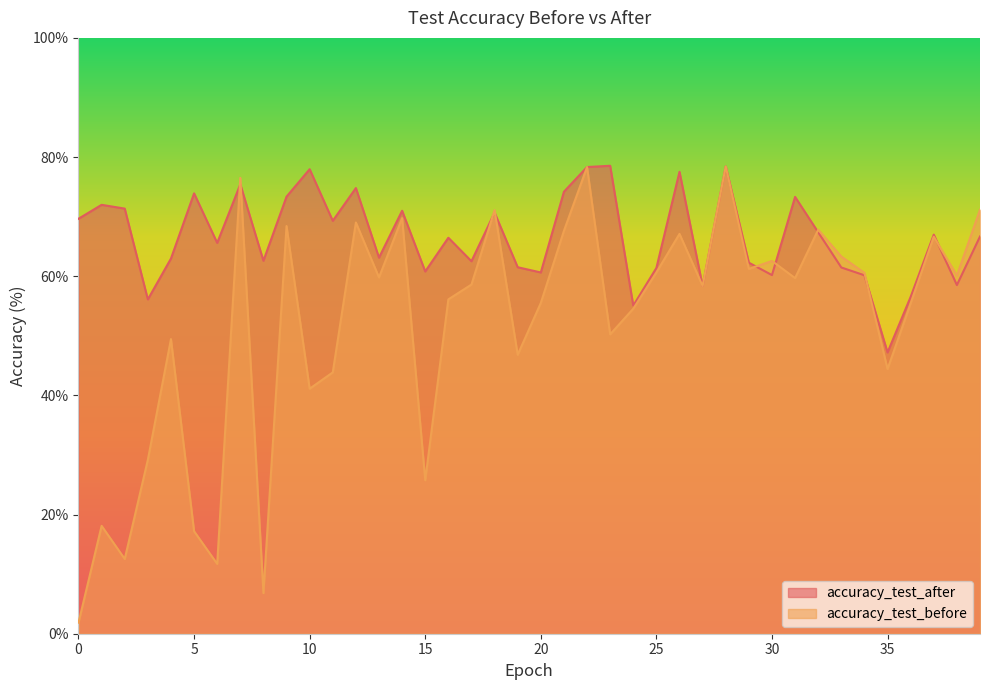

How many interior local valleys does the accuracy_test_after series have?

13